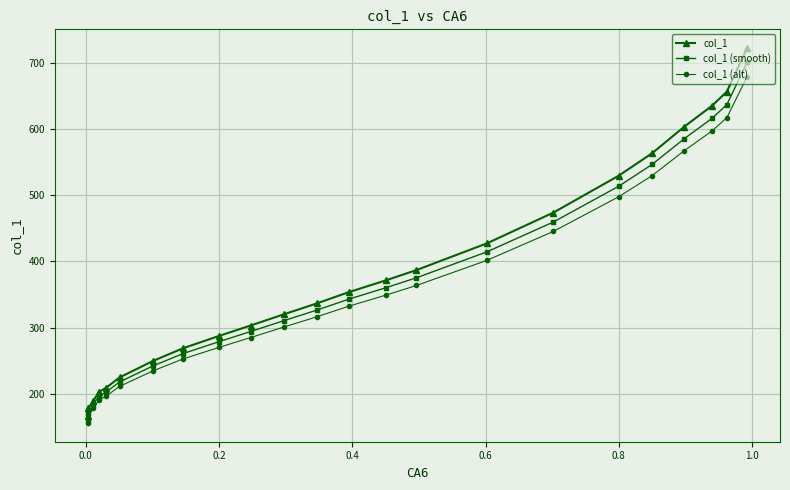

What is the minimum value for col_1 (smooth)?

161.2